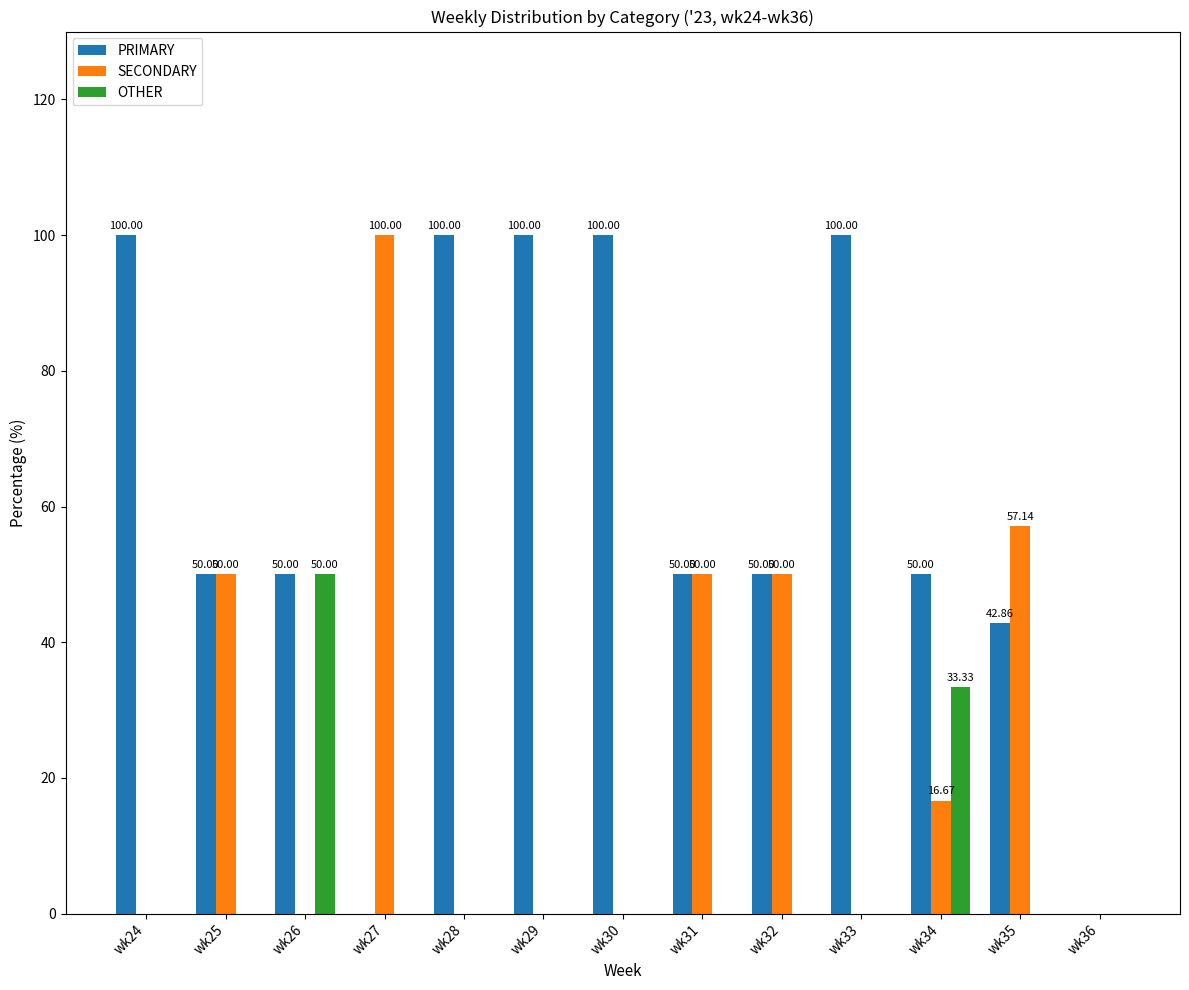

How many distinct data groups are displayed?

3